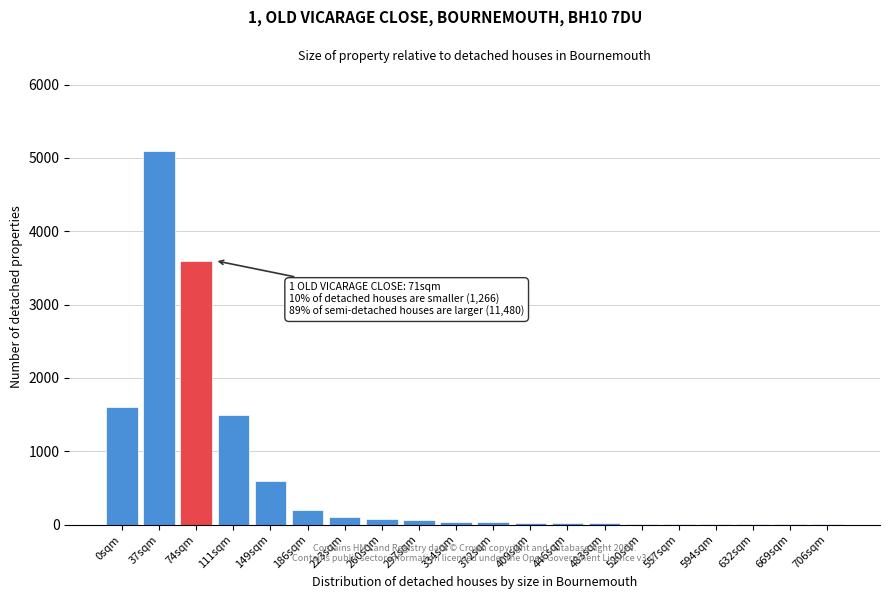

What is the sum of all values?

13015